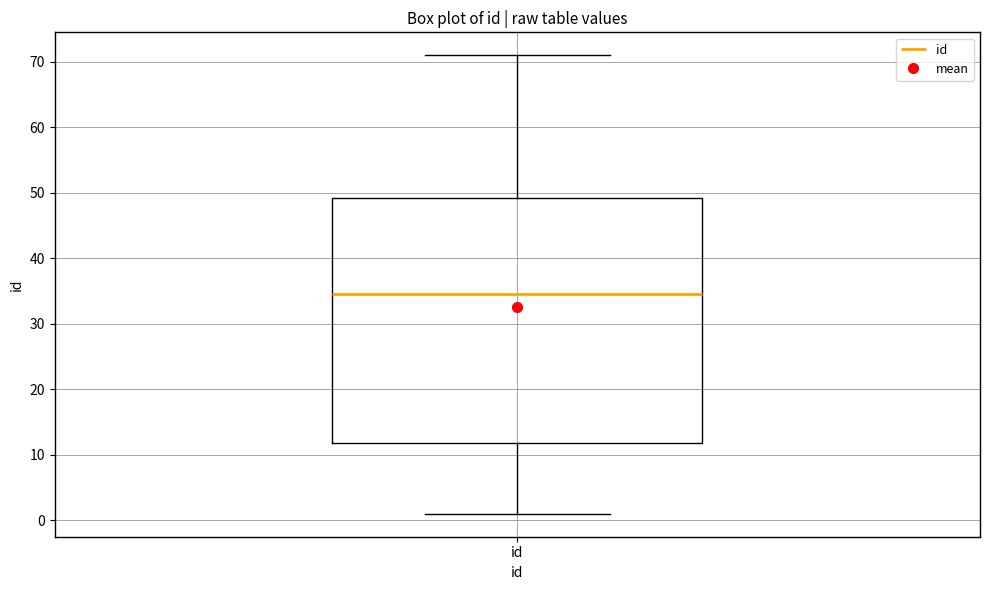

Where does the median line of the box for id sit on the y-axis? The values are not printed on the chart, so give them approximately, as read against the axis.

35